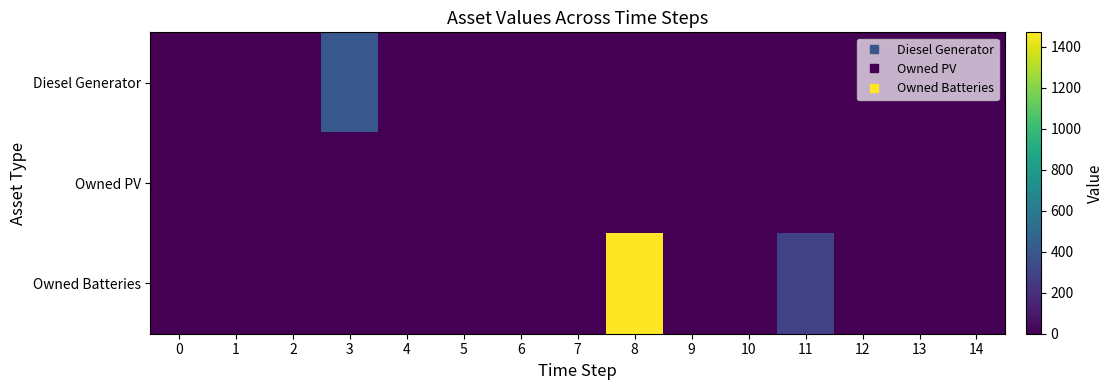

How many categories are shown in the chart?

15